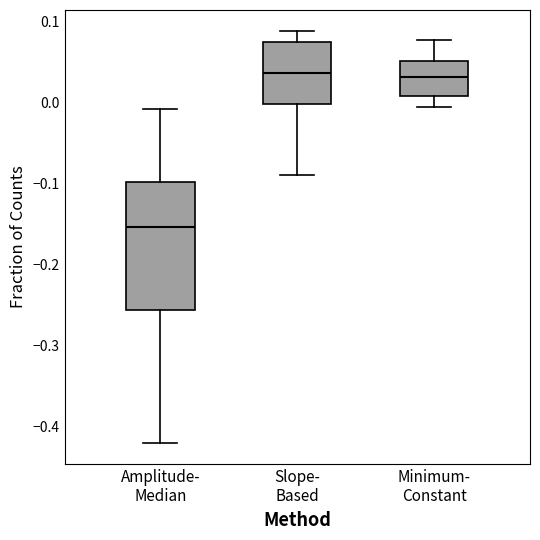

Reading left to right, transcribe this box plot: for each box, give where its median line is, the range the box spans, and where its two whiskers end, as read against the y-axis. The values are not printed on the chart, so give them approximately, as read against the axis.

Amplitude- Median: median -0.15, box -0.26 to -0.10, whiskers -0.42 to -0.01
Slope- Based: median 0.04, box 0.00 to 0.07, whiskers -0.09 to 0.09
Minimum- Constant: median 0.03, box 0.01 to 0.05, whiskers -0.01 to 0.08